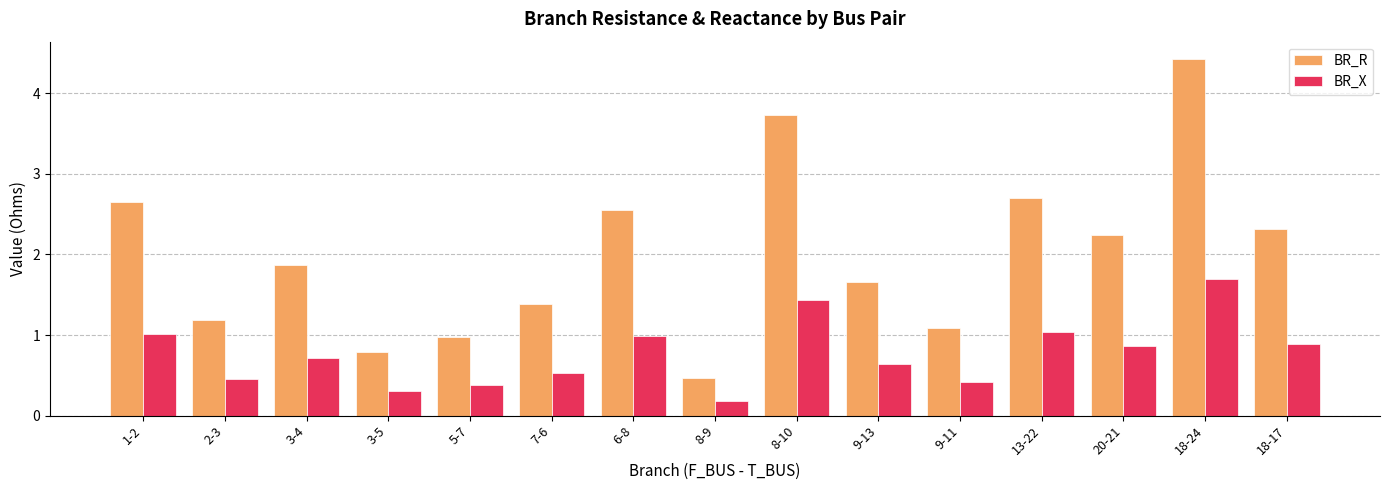

Which series has the largest range (max minus min)?

BR_R